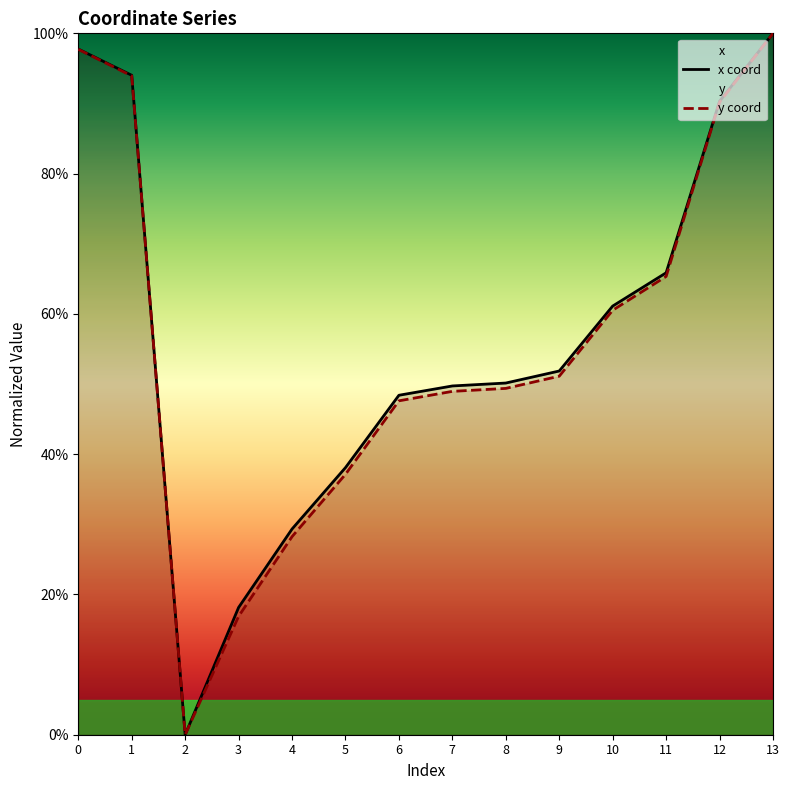

List the series in order of their peak value, lowest first.

x, y